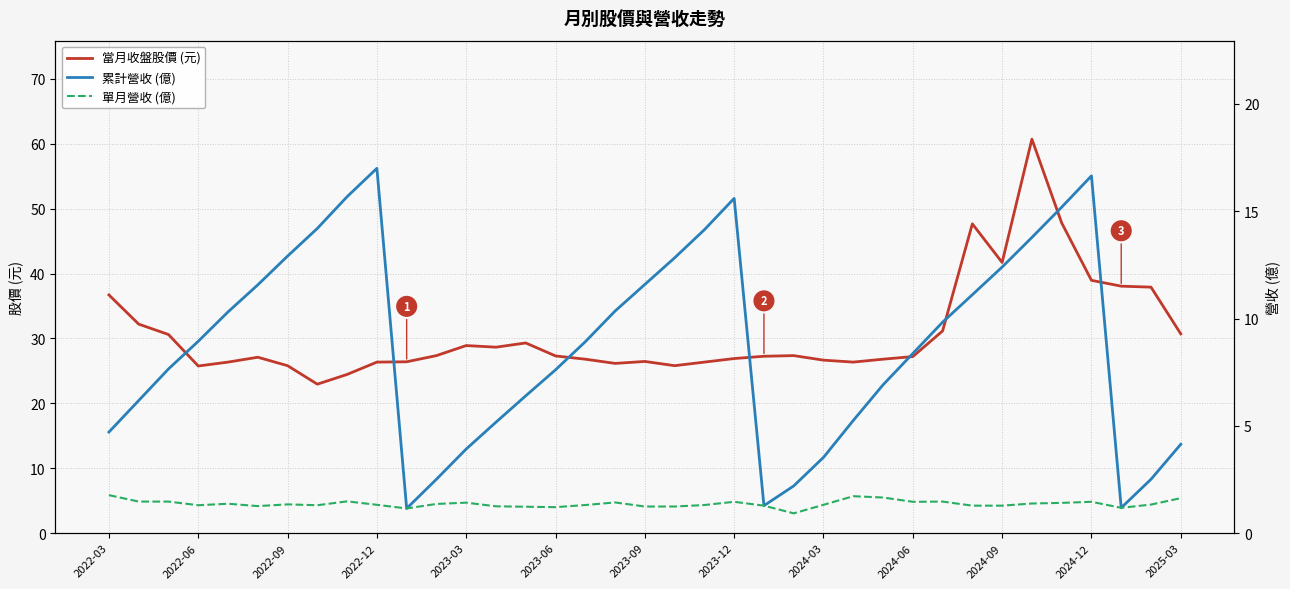

True or false: 累計營收 (億) and 當月收盤股價 (元) intersect in this chart.

False